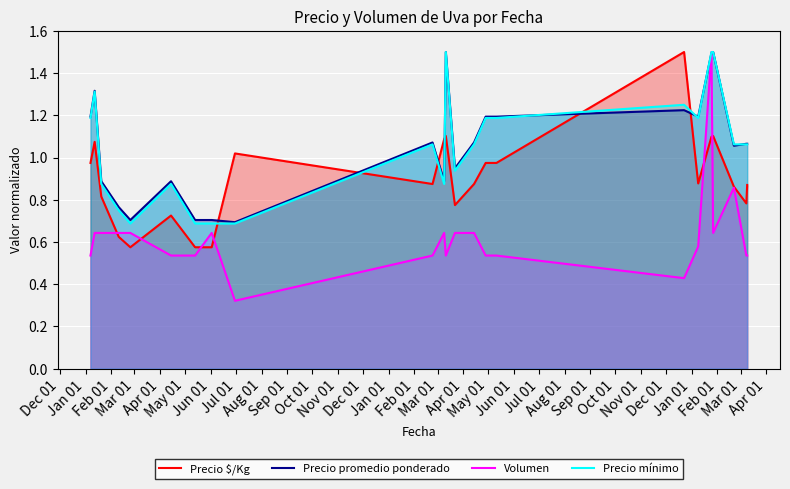

Reading left to right, extract all data points from this chart.

Precio $/Kg: 1.0	1.1	0.8	0.6	0.6	0.7	0.6	0.6	1.0	0.9	1.1	1.1	0.8	0.9	1.0	1.0	1.5	0.9	1.1	1.1	0.9	0.8	0.9
Precio promedio ponderado: 1.2	1.3	0.9	0.8	0.7	0.9	0.7	0.7	0.7	1.1	0.9	1.5	0.9	1.1	1.2	1.2	1.2	1.2	1.5	1.5	1.1	1.1	1.1
Volumen: 0.5	0.6	0.6	0.6	0.6	0.5	0.5	0.6	0.3	0.5	0.6	0.5	0.6	0.6	0.5	0.5	0.4	0.6	1.5	0.6	0.9	0.5	0.5
Precio mínimo: 1.2	1.3	0.9	0.8	0.7	0.9	0.7	0.7	0.7	1.1	0.9	1.5	0.9	1.1	1.2	1.2	1.2	1.2	1.5	1.5	1.1	1.1	1.1